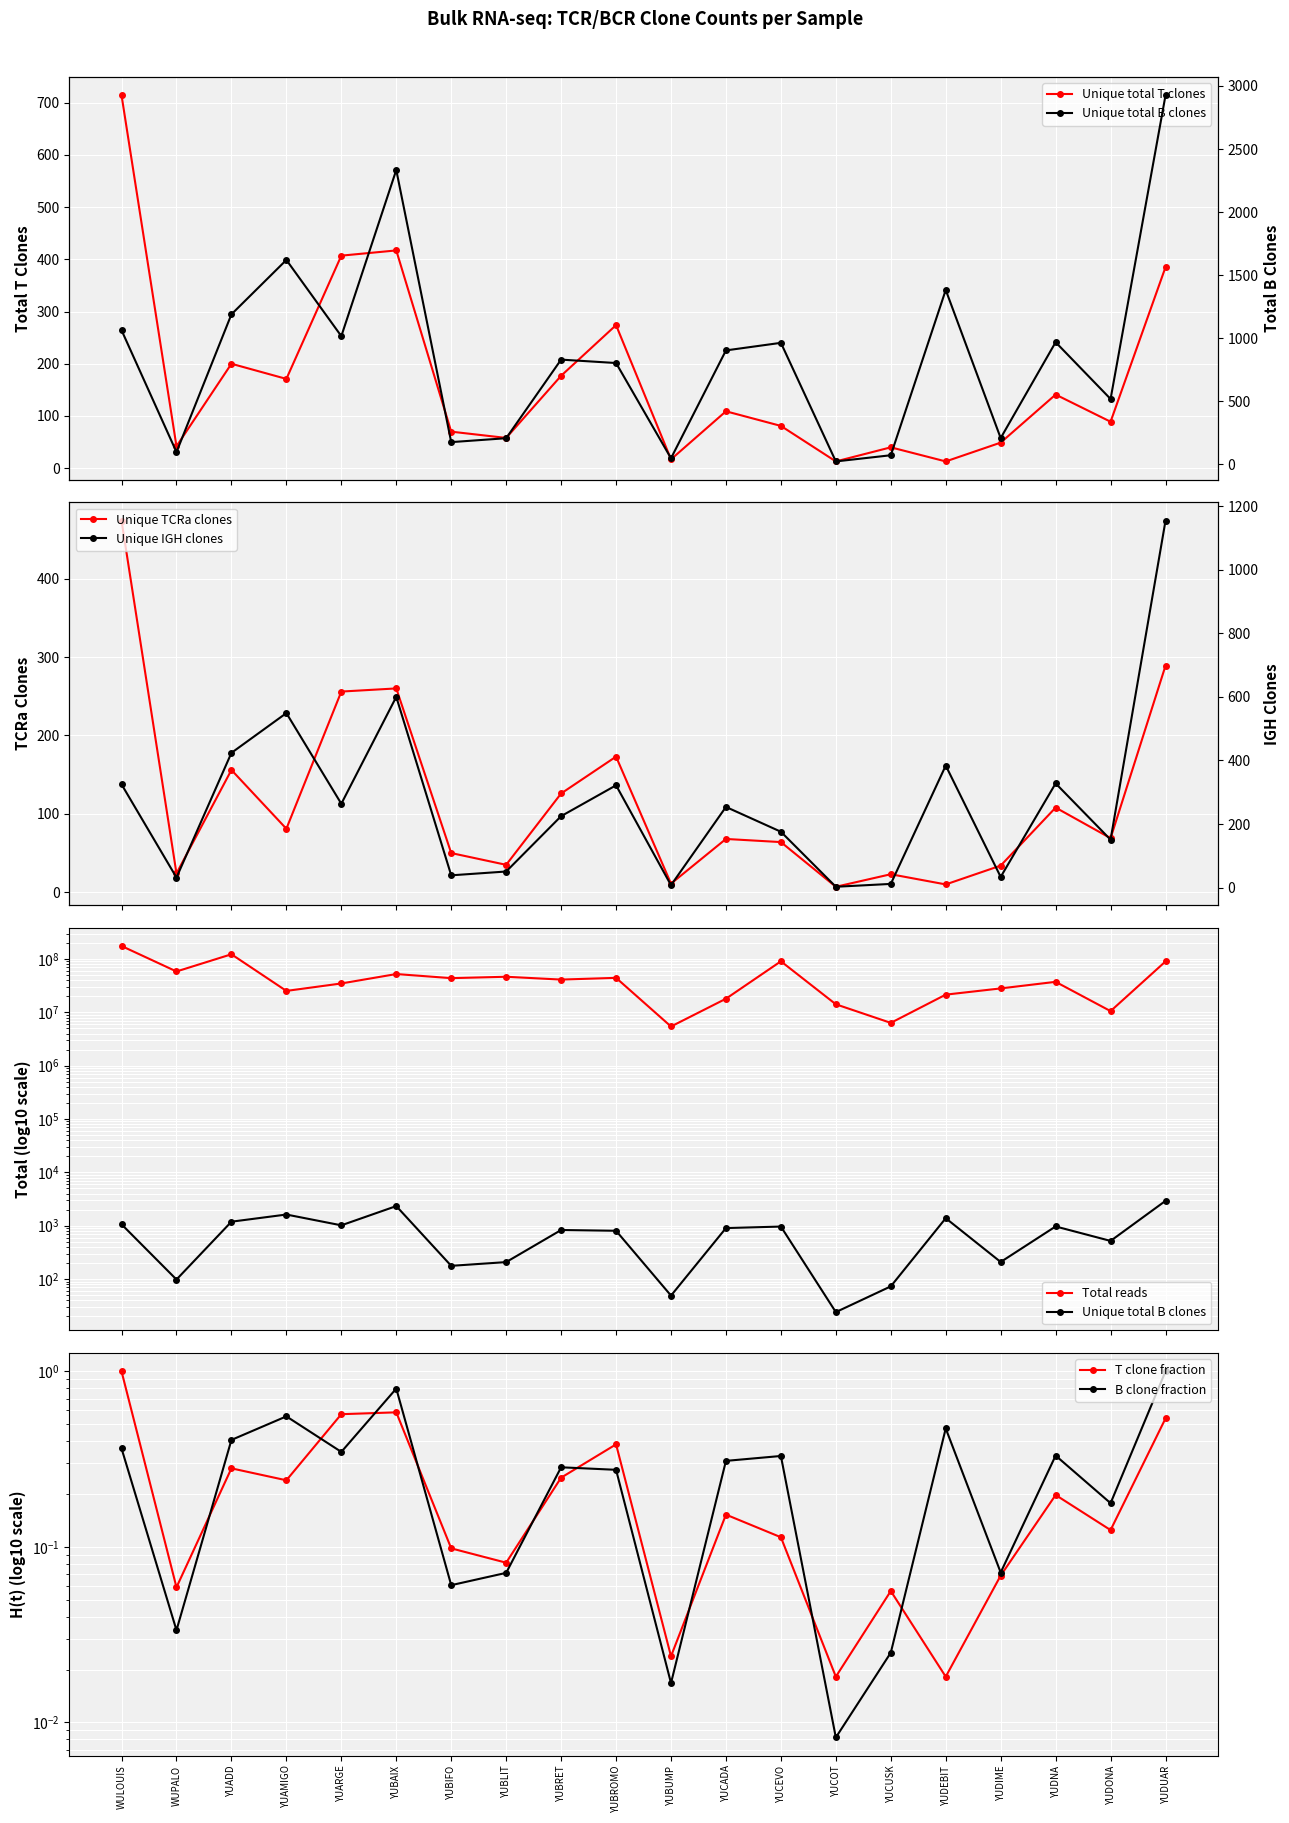

Does the chart display data point markers on the line(s)?

Yes